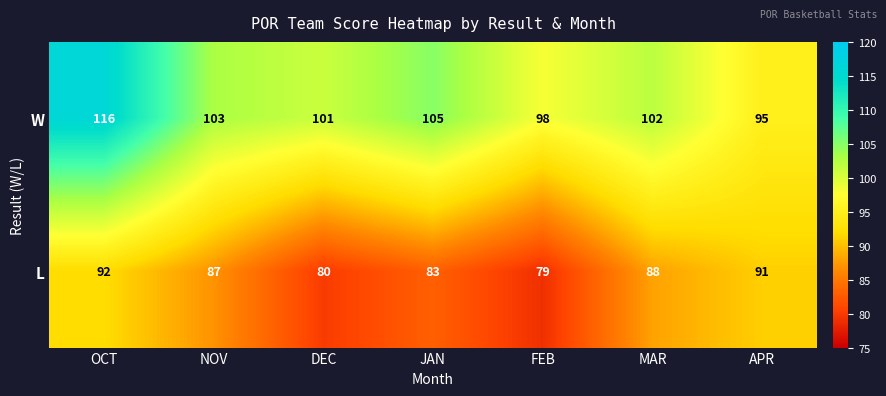

What is the greatest value displayed?

116